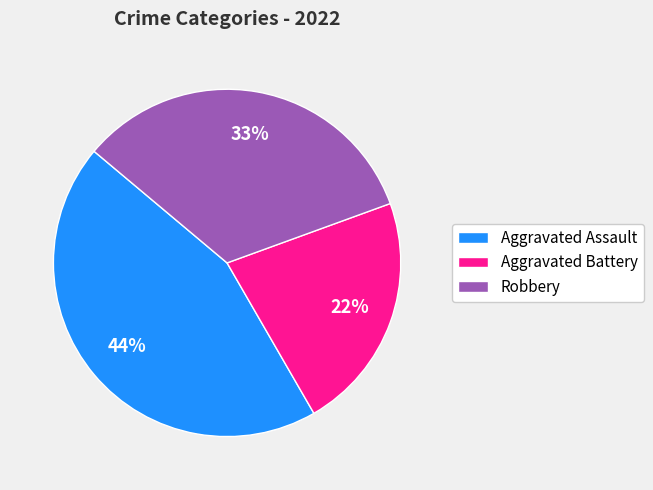

Count the number of slices in the pie.

3